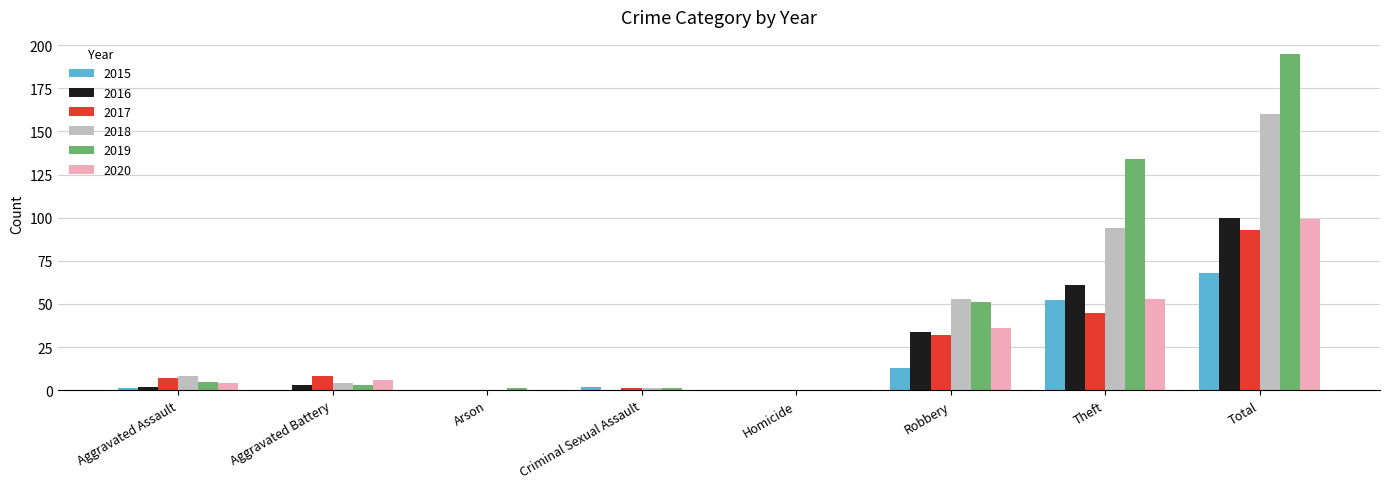

Which series has the largest total across all categories?

2019